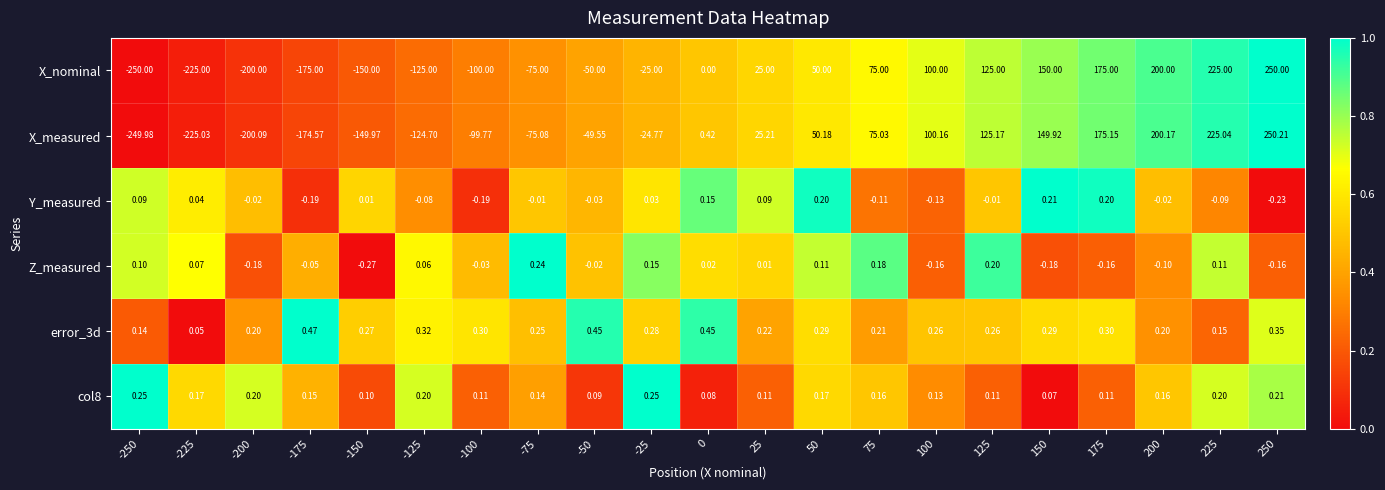

At which category is the sum across all series the highest?

250